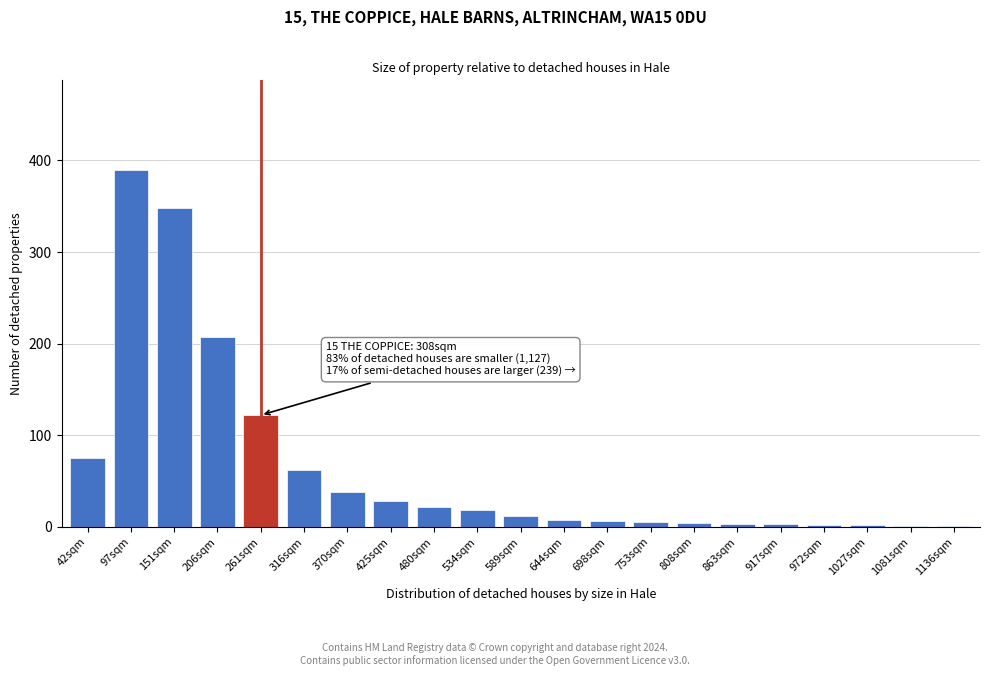

What is the greatest value displayed?

390